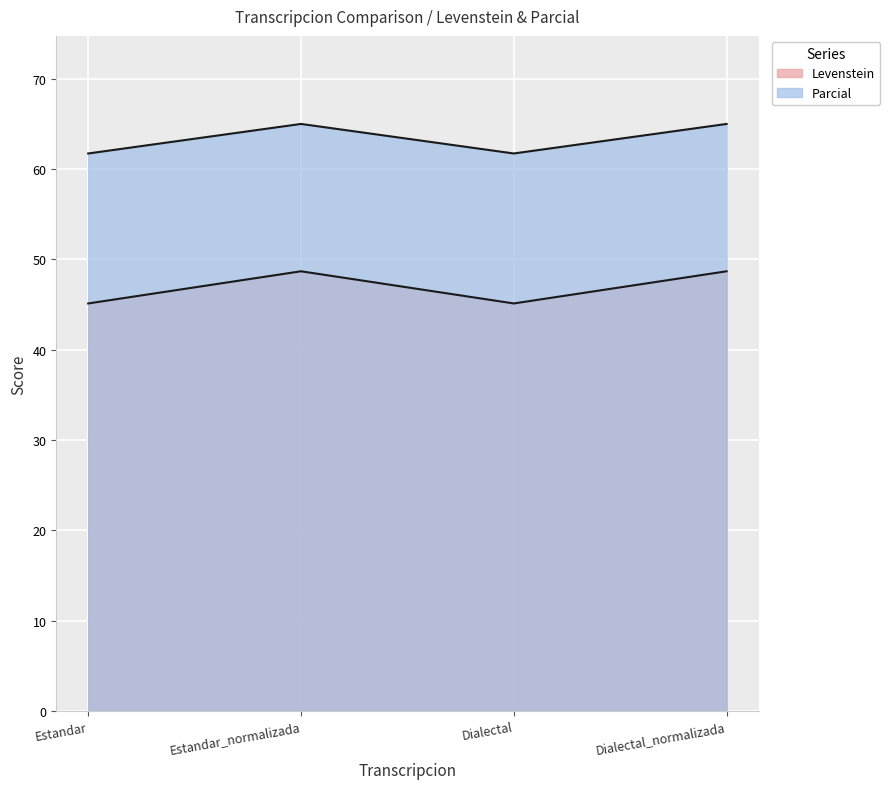

How many interior local peaks does the Levenstein series have?

1